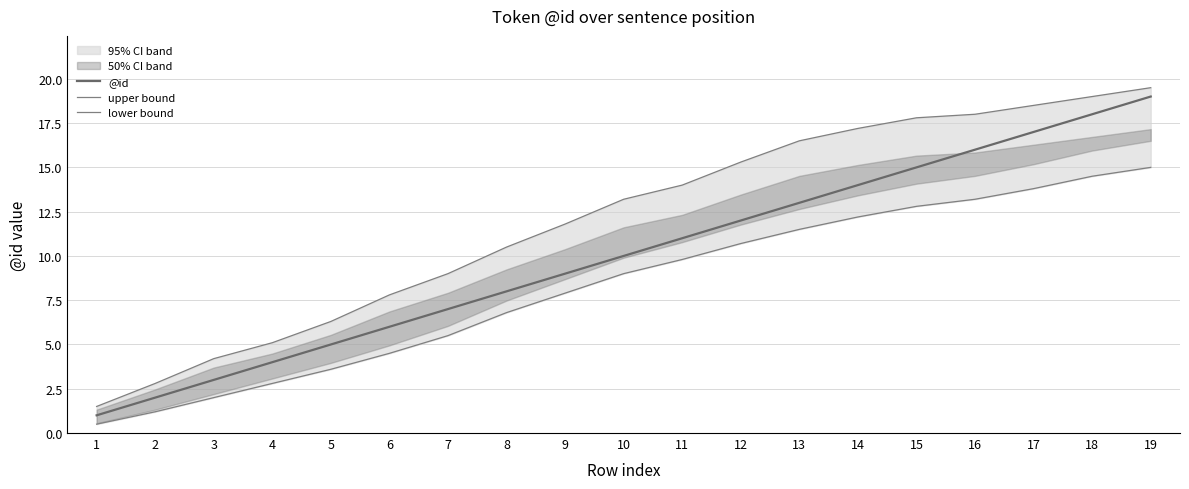

Reading left to right, extract all data points from this chart.

@id: 1.0	2.0	3.0	4.0	5.0	6.0	7.0	8.0	9.0	10.0	11.0	12.0	13.0	14.0	15.0	16.0	17.0	18.0	19.0
upper bound: 1.5	2.8	4.2	5.1	6.3	7.8	9.0	10.5	11.8	13.2	14.0	15.3	16.5	17.2	17.8	18.0	18.5	19.0	19.5
lower bound: 0.5	1.2	2.0	2.8	3.6	4.5	5.5	6.8	7.9	9.0	9.8	10.7	11.5	12.2	12.8	13.2	13.8	14.5	15.0